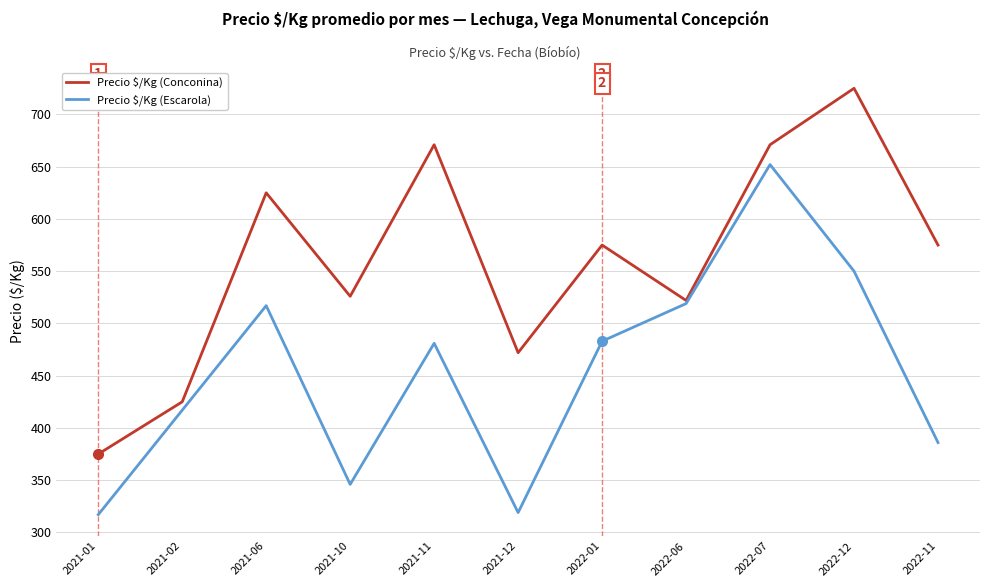

What is the sum of all Precio $/Kg (Escarola) values?

4987